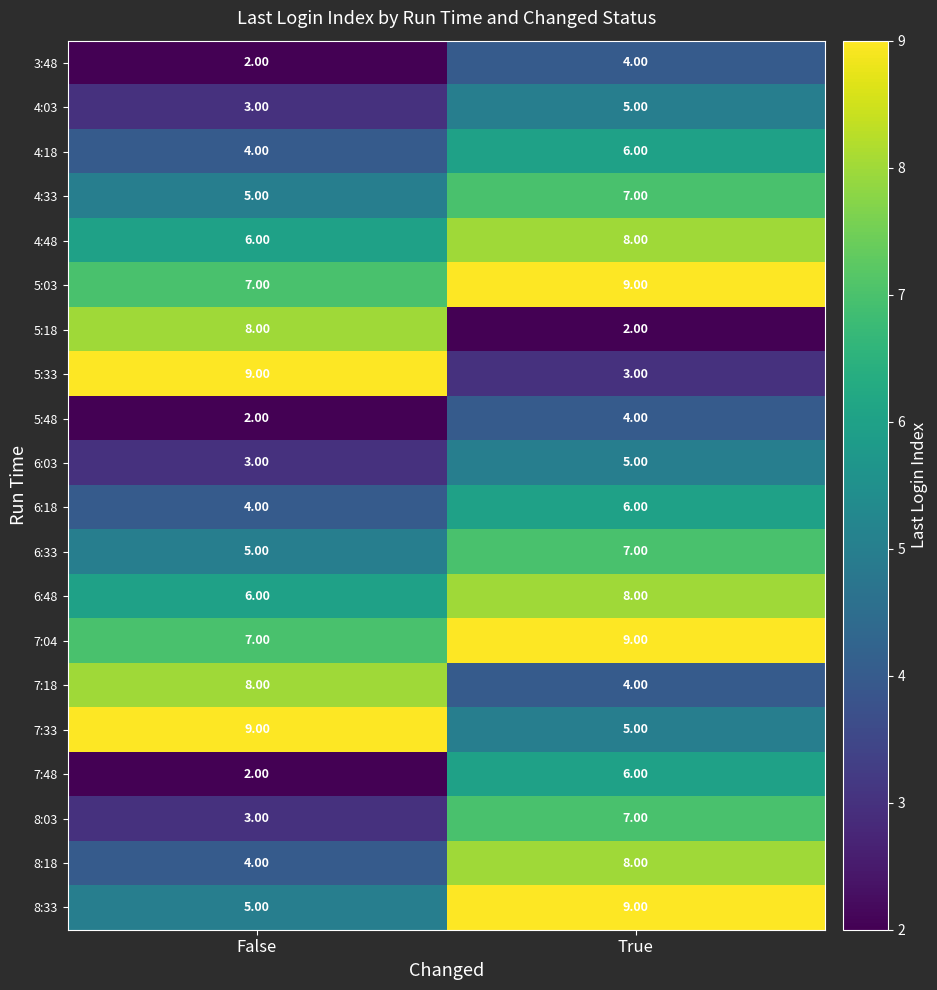

At which category is the sum across all series the highest?

True